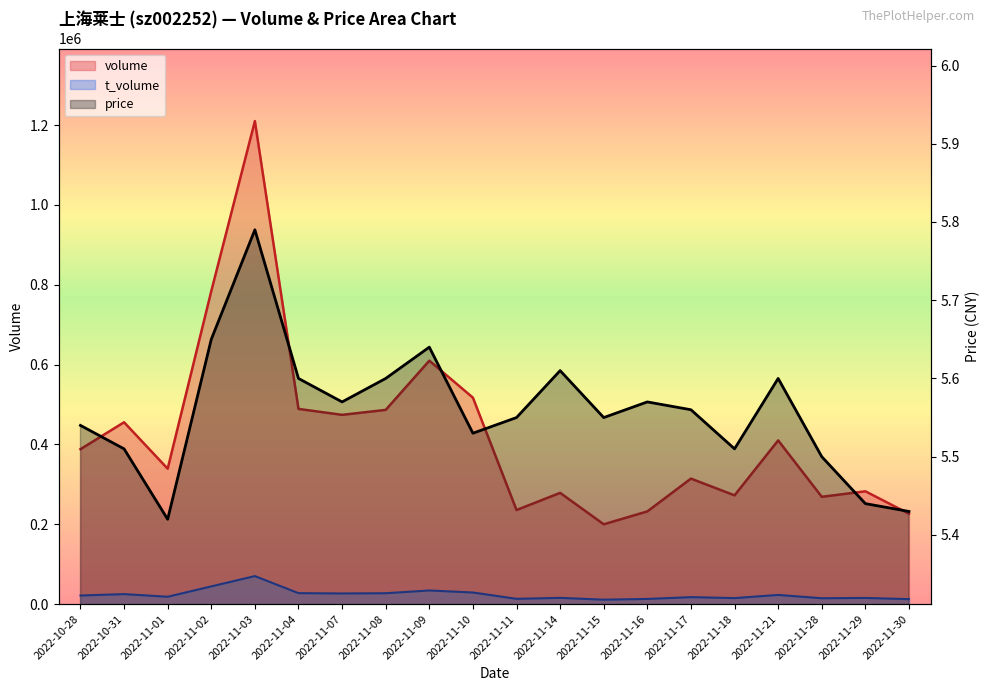

What is the sum of the volume values at 2022-11-08 and 2022-11-09?

1096314.0